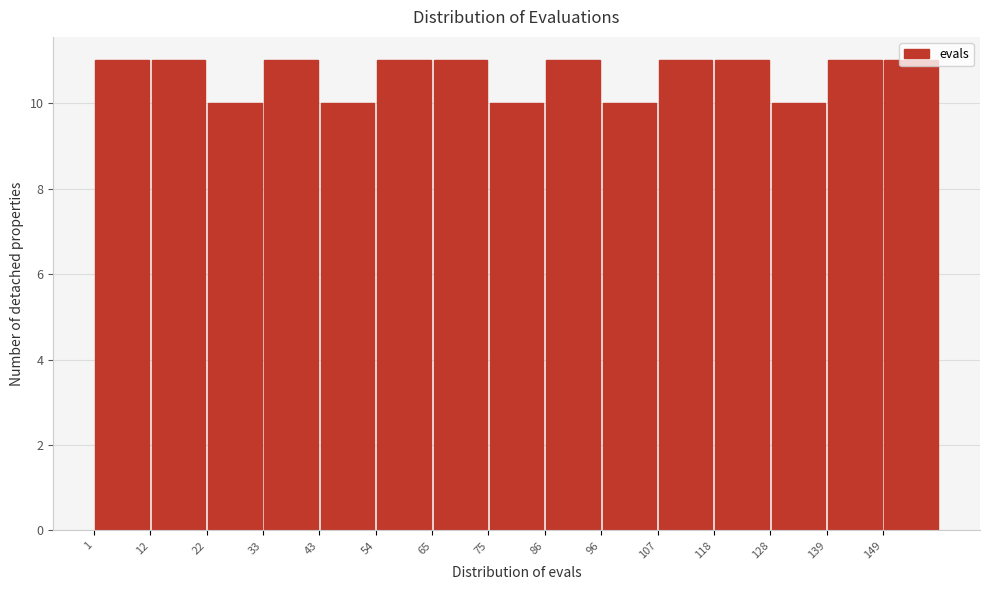

Reading left to right, transcribe this chart: for each bar, give the range it covers on the x-axis and its height. Neither the bar edges nor the heights are printed on the chart, so give them approximately, as read against the axes.

1.0 to 11.6: 11
11.6 to 22.2: 11
22.2 to 32.8: 10
32.8 to 43.4: 11
43.4 to 54.0: 10
54.0 to 64.6: 11
64.6 to 75.2: 11
75.2 to 85.8: 10
85.8 to 96.4: 11
96.4 to 107.0: 10
107.0 to 117.6: 11
117.6 to 128.2: 11
128.2 to 138.8: 10
138.8 to 149.4: 11
149.4 to 160.0: 11